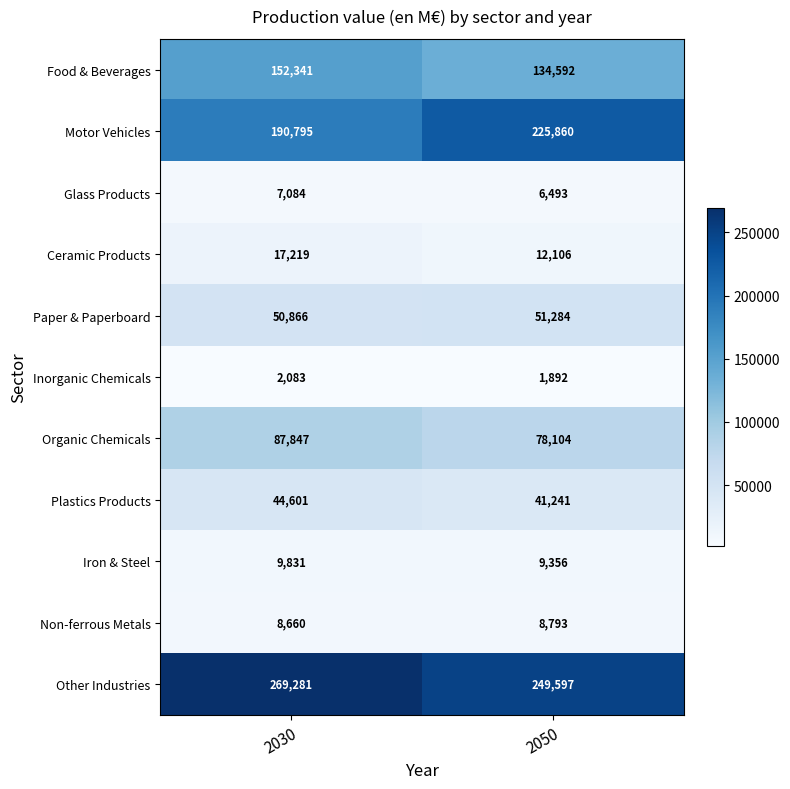

Which series has the largest total across all categories?

Other Industries